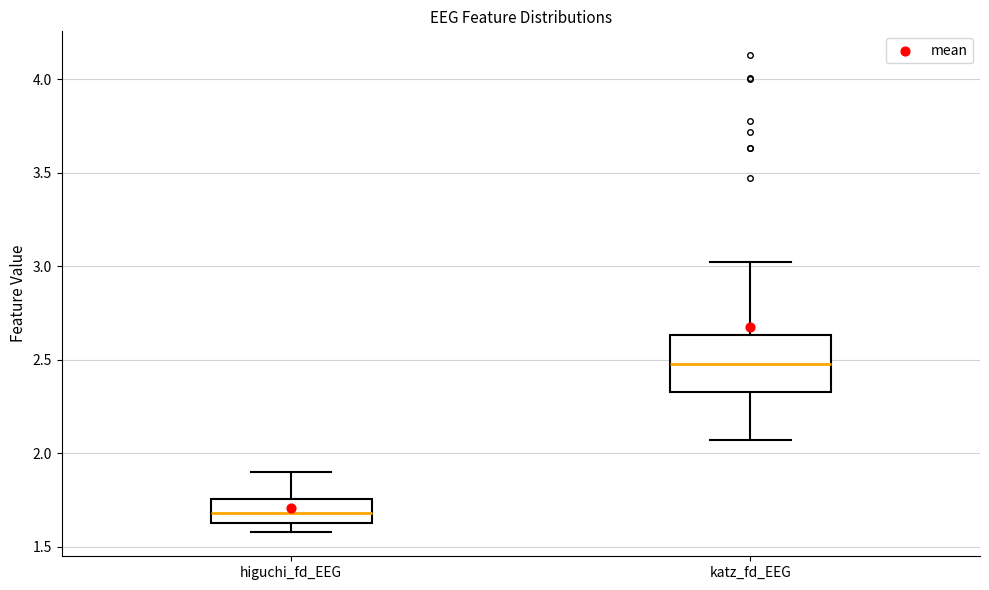

Reading left to right, read every box against the y-axis: the position of its median line, the range the box covers, and the ends of its whiskers. The values are not printed on the chart, so give them approximately, as read against the axis.

higuchi_fd_EEG: median 1.70, box 1.65 to 1.75, whiskers 1.60 to 1.90
katz_fd_EEG: median 2.50, box 2.35 to 2.65, whiskers 2.05 to 3.00